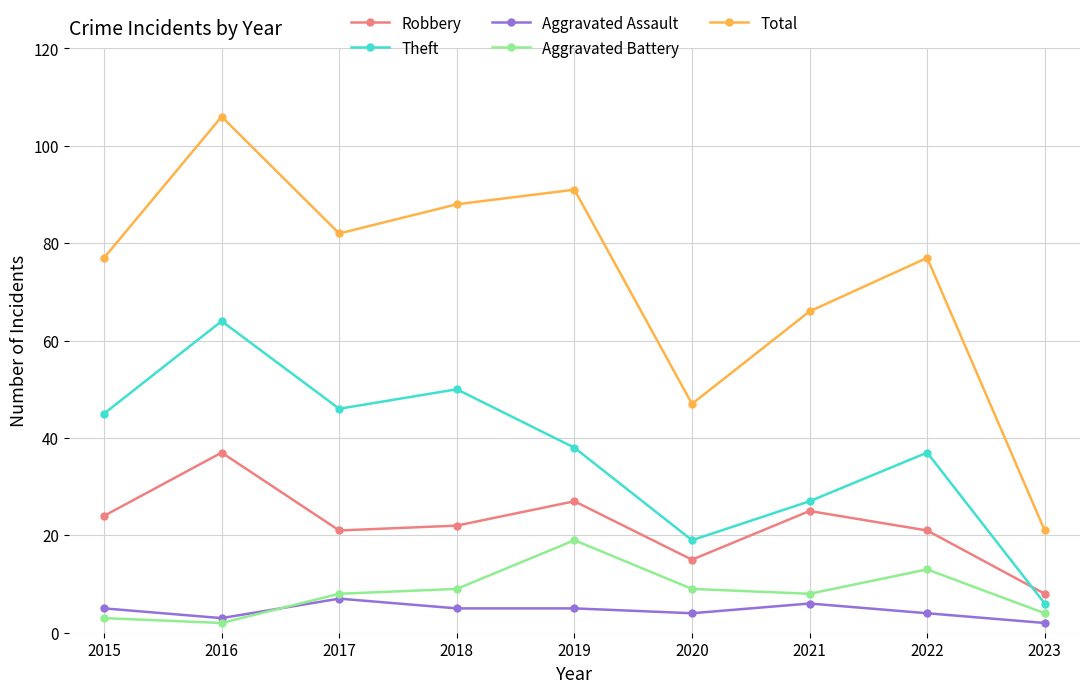

At which category is the sum across all series the highest?

2016